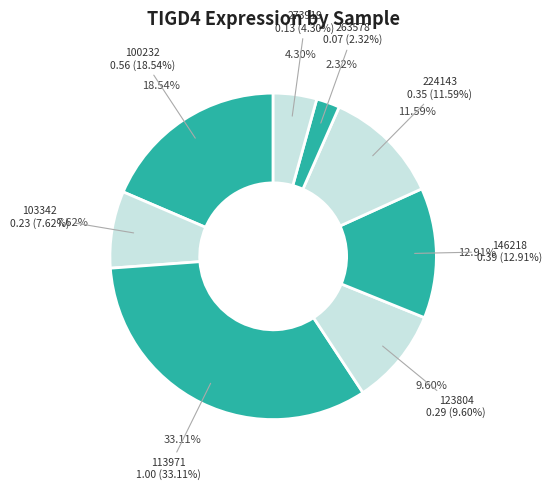

True or false: 258135 accounts for 0% of the total.

True